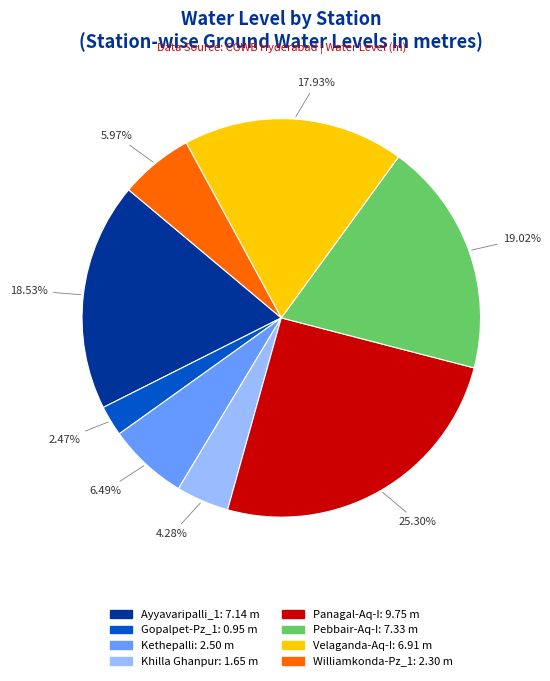

What percentage is the Panagal-Aq-I slice, to the nearest percent?

25%